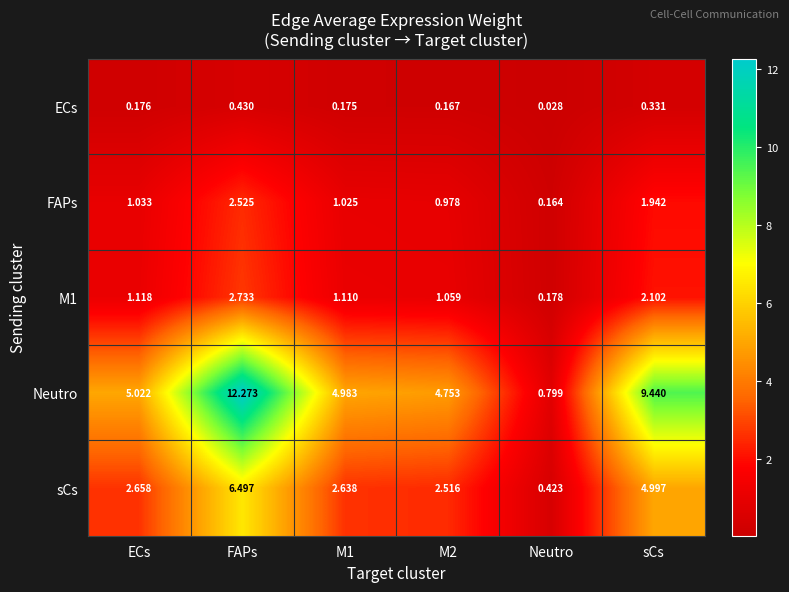

Which series has the widest spread of values?

Neutro